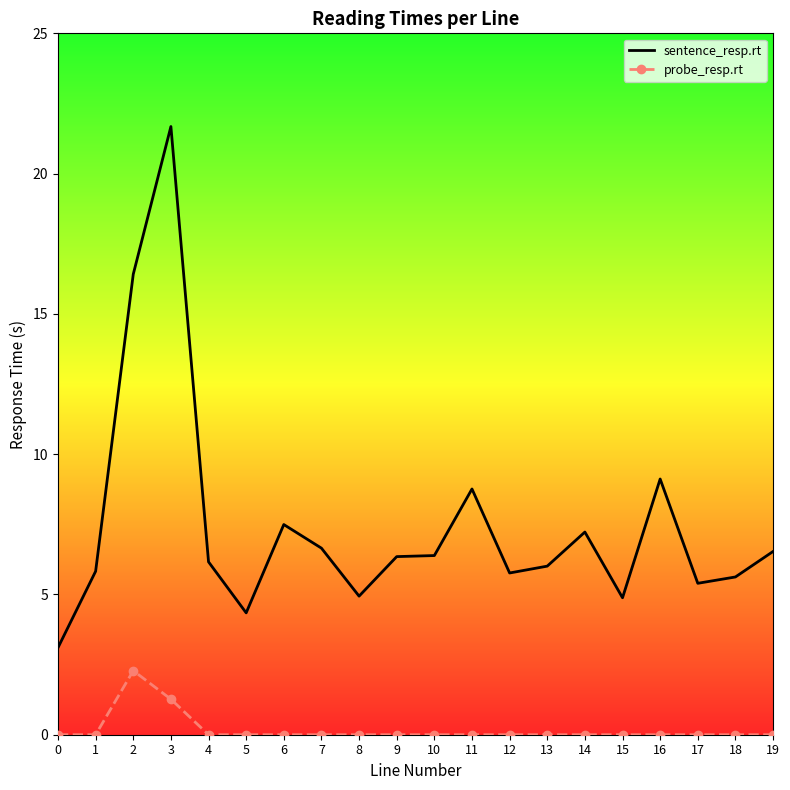

What is the sum of all sentence_resp.rt values?

148.6